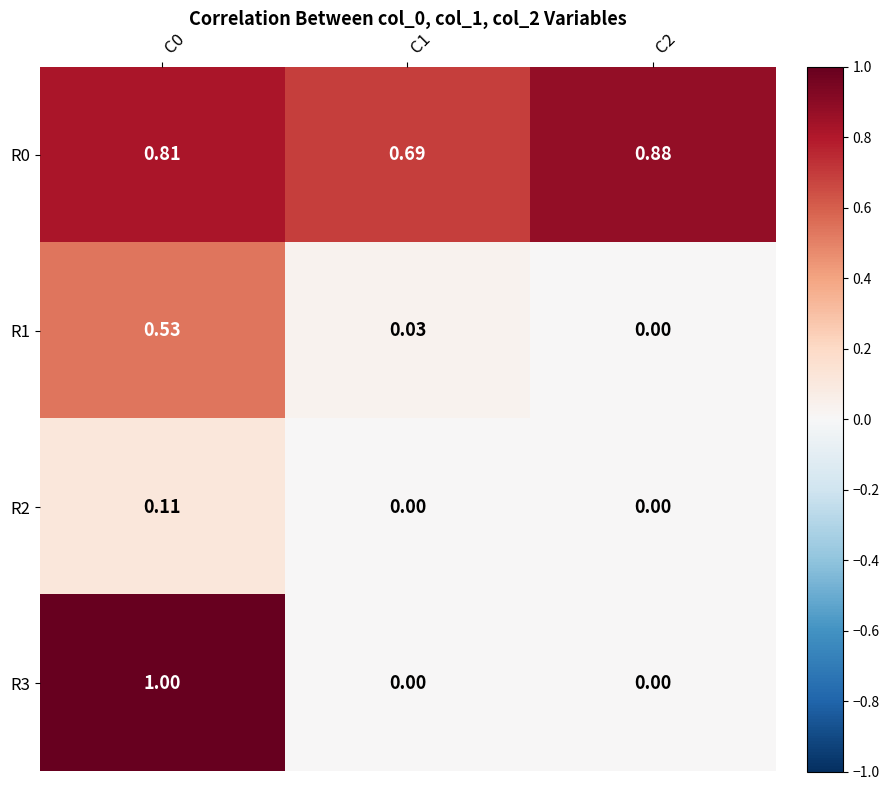

What is the greatest value displayed?

1.0